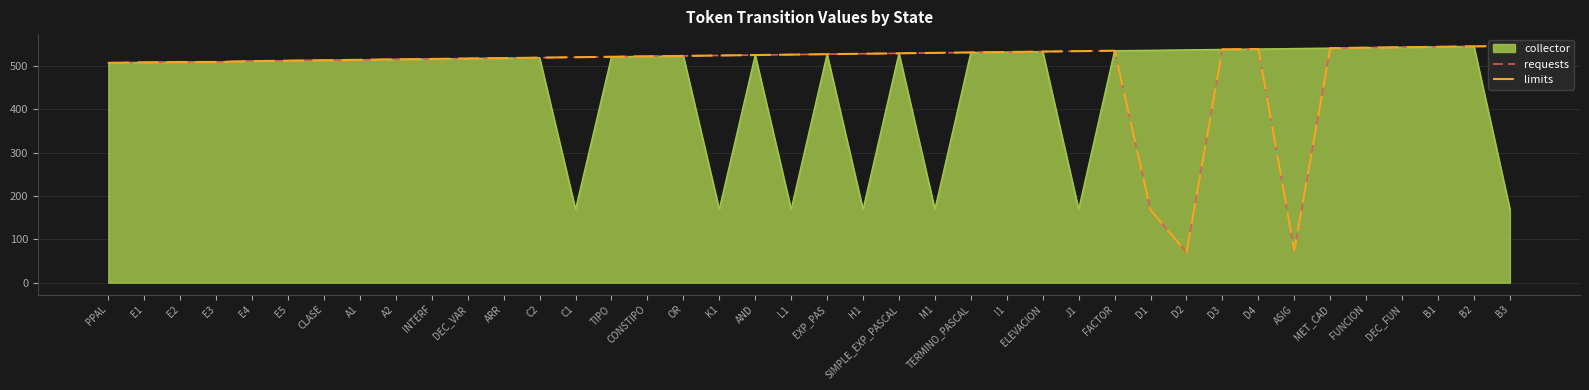

True or false: limits and requests cross at least once.

False